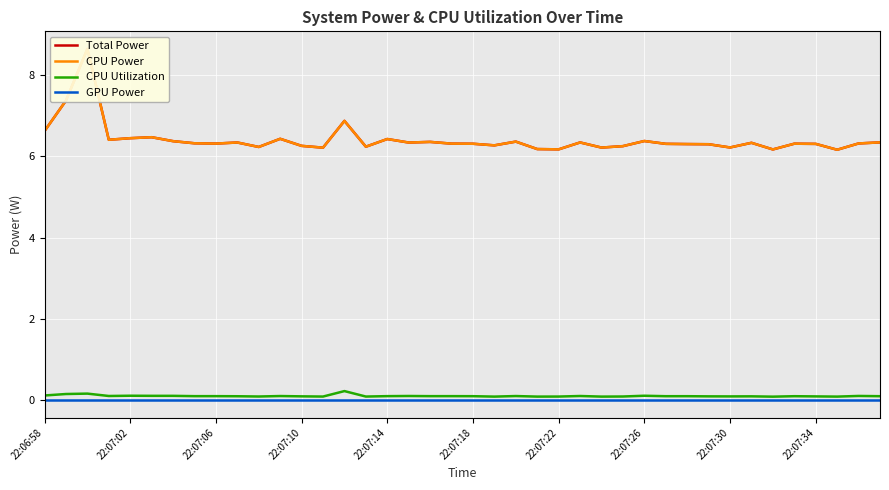

List the series in order of their peak value, highest first.

Total Power, CPU Power, CPU Utilization, GPU Power